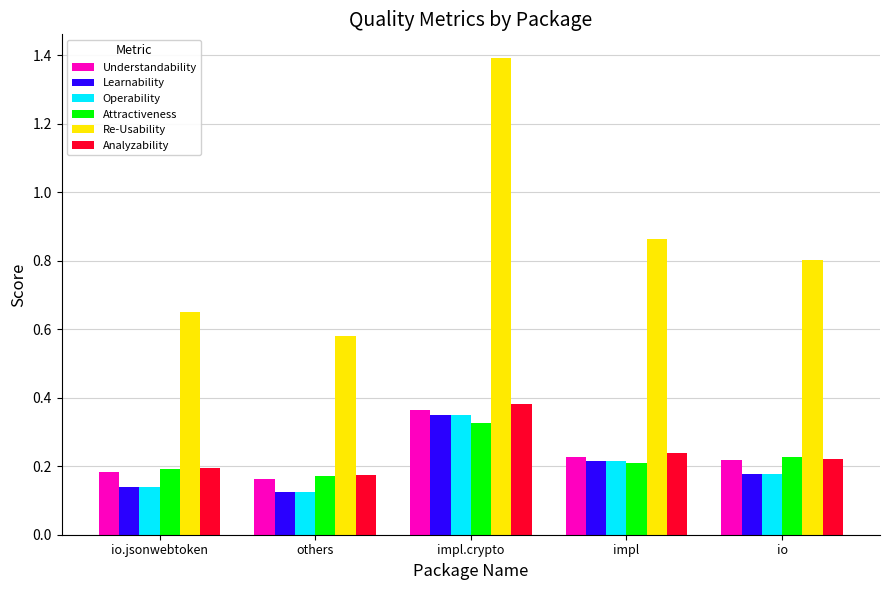

What is the greatest value displayed?

1.4